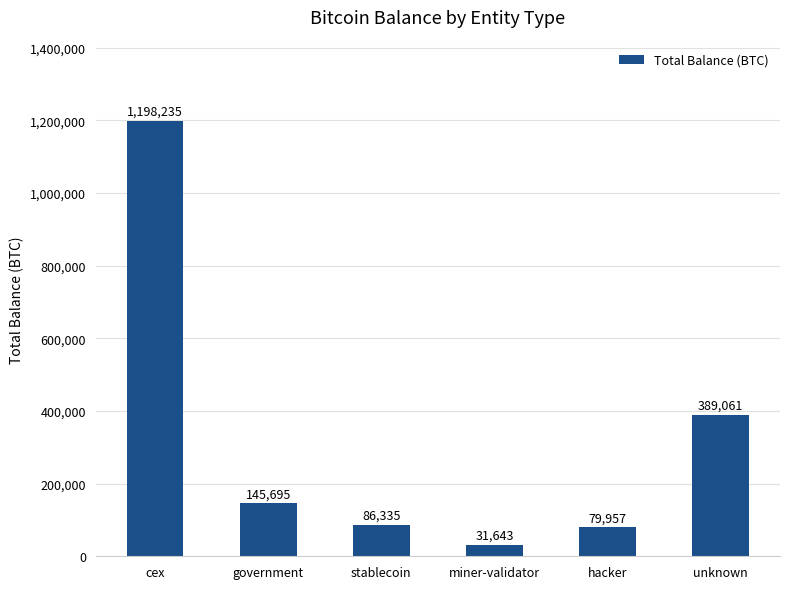

The value at stablecoin is 86335.5. True or false?

True